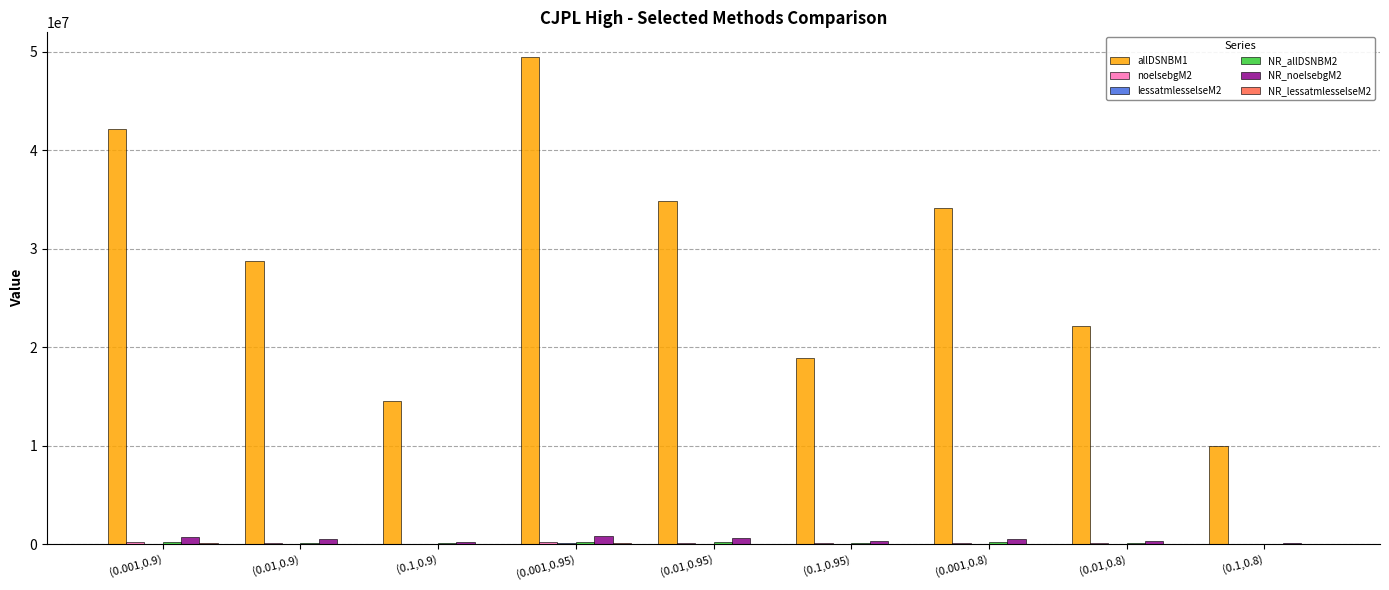

What is the maximum value shown in the chart?

49511565.9